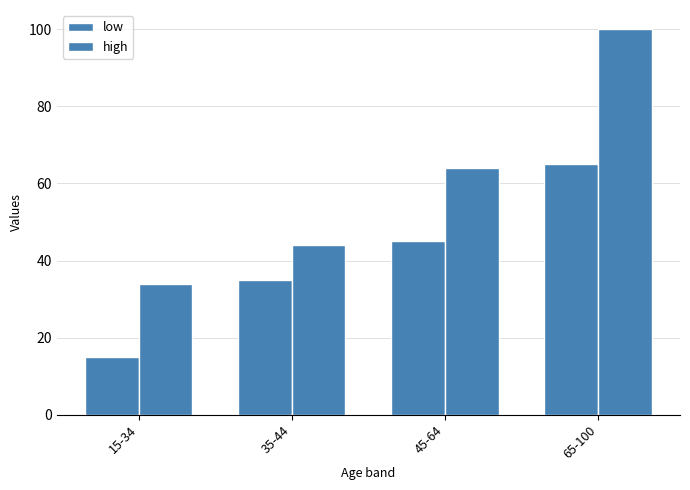

How many categories are shown in the chart?

4